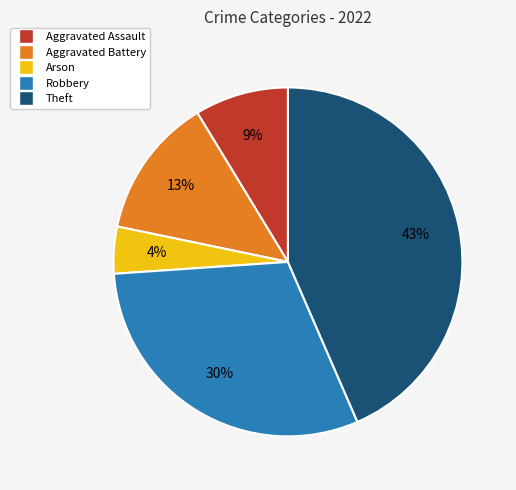

Rank the categories by value from lowest to highest.

Arson, Aggravated Assault, Aggravated Battery, Robbery, Theft